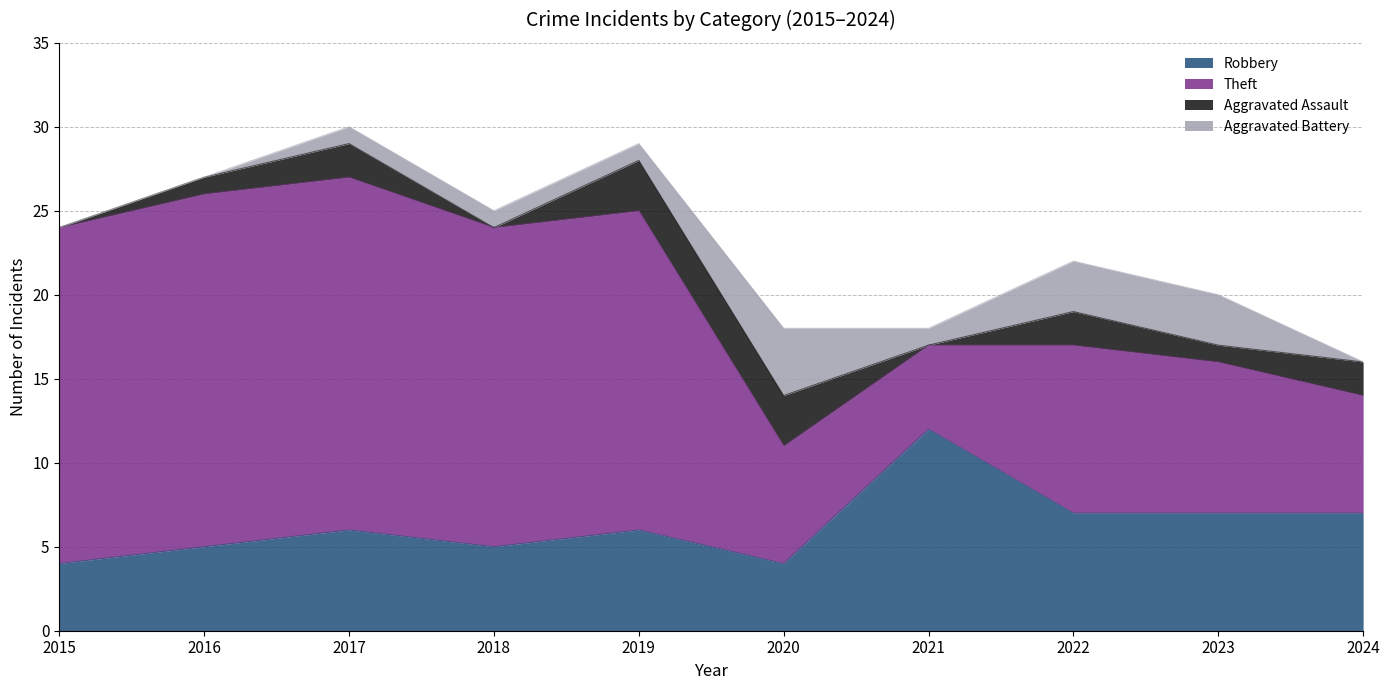

At 2023, list the series in order from largest to smallest.

Theft, Robbery, Aggravated Battery, Aggravated Assault